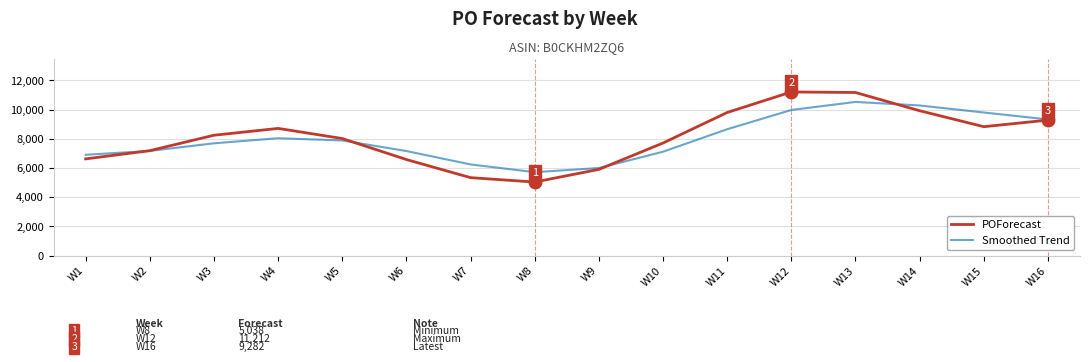

Between W2 and W3, which series saw the biggest shift?

POForecast